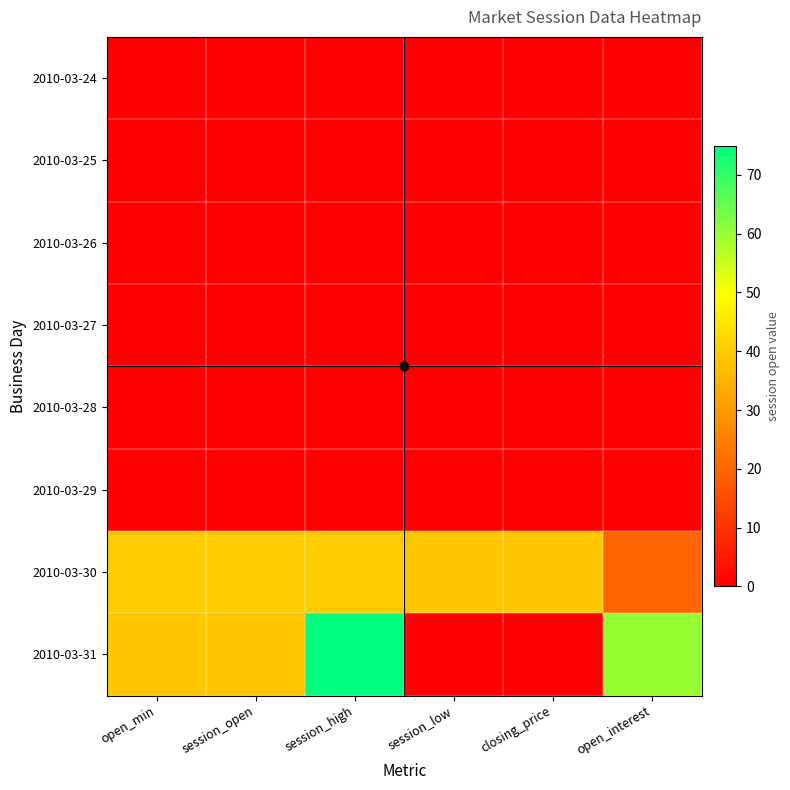

Reading left to right, transcribe all the data shown in this chart.

2010-03-24: open_min=0.0	session_open=0.0	session_high=0.0	session_low=0.0	closing_price=0.0	open_interest=0.0
2010-03-25: open_min=0.0	session_open=0.0	session_high=0.0	session_low=0.0	closing_price=0.0	open_interest=0.0
2010-03-26: open_min=0.0	session_open=0.0	session_high=0.0	session_low=0.0	closing_price=0.0	open_interest=0.0
2010-03-27: open_min=0.0	session_open=0.0	session_high=0.0	session_low=0.0	closing_price=0.0	open_interest=0.0
2010-03-28: open_min=0.0	session_open=0.0	session_high=0.0	session_low=0.0	closing_price=0.0	open_interest=0.0
2010-03-29: open_min=0.0	session_open=0.0	session_high=0.0	session_low=0.0	closing_price=0.0	open_interest=0.0
2010-03-30: open_min=40.0	session_open=40.0	session_high=40.0	session_low=39.0	closing_price=39.0	open_interest=20.0
2010-03-31: open_min=39.0	session_open=39.0	session_high=74.9	session_low=0.4	closing_price=0.4	open_interest=60.0